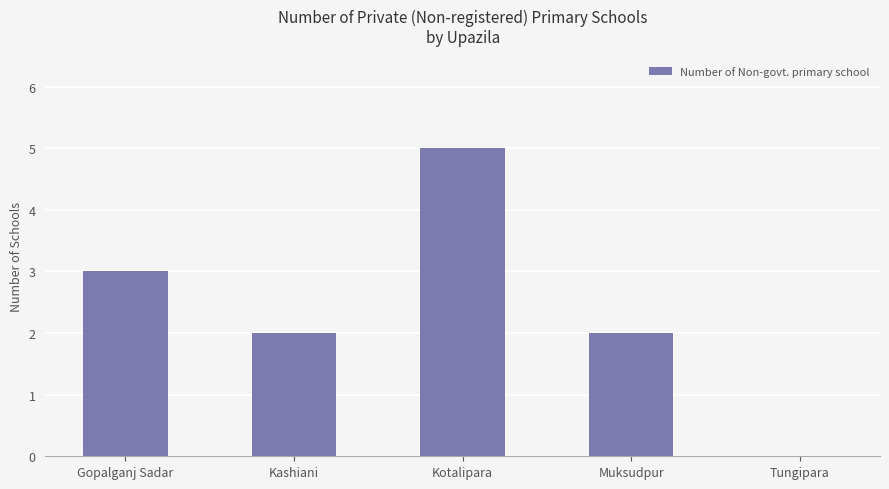

Reading right to left, transcribe all the data shown in this chart.

0	2	5	2	3